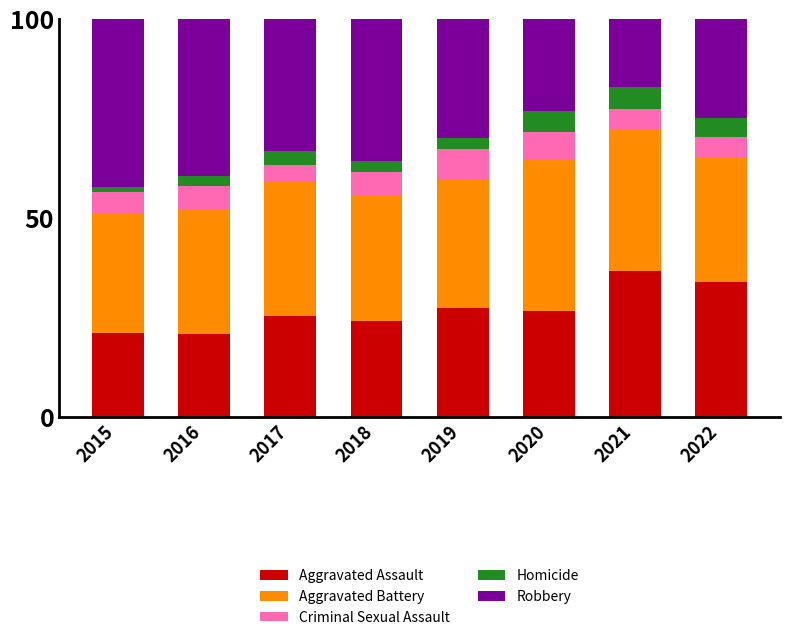

At which label does Aggravated Assault reach its peak?

2021